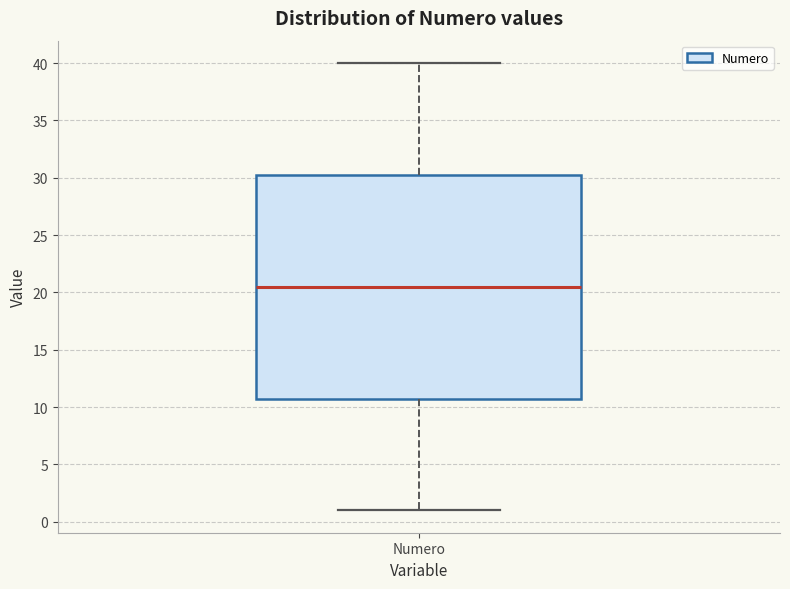

Where does the lower whisker of the box for Numero end on the y-axis? The values are not printed on the chart, so give them approximately, as read against the axis.

1.0